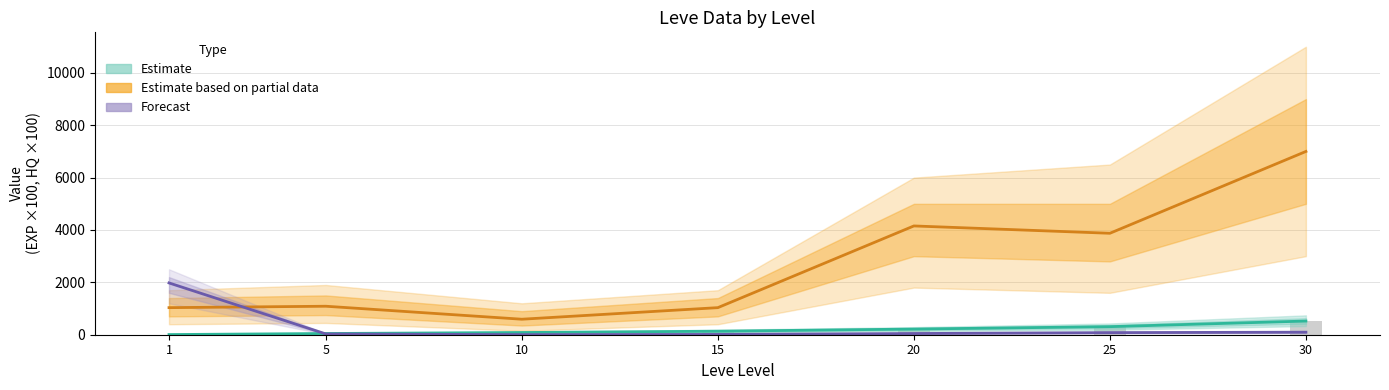

Are the bars horizontal?

No